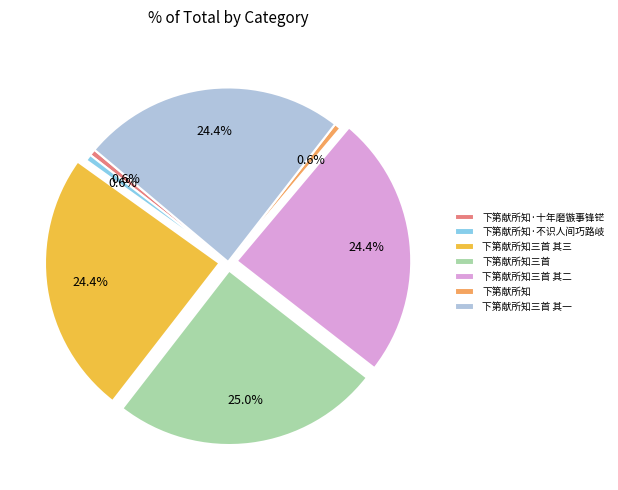

To the nearest percent, what percentage of the pie is 下第献所知·十年磨镞事锋铓?

1%